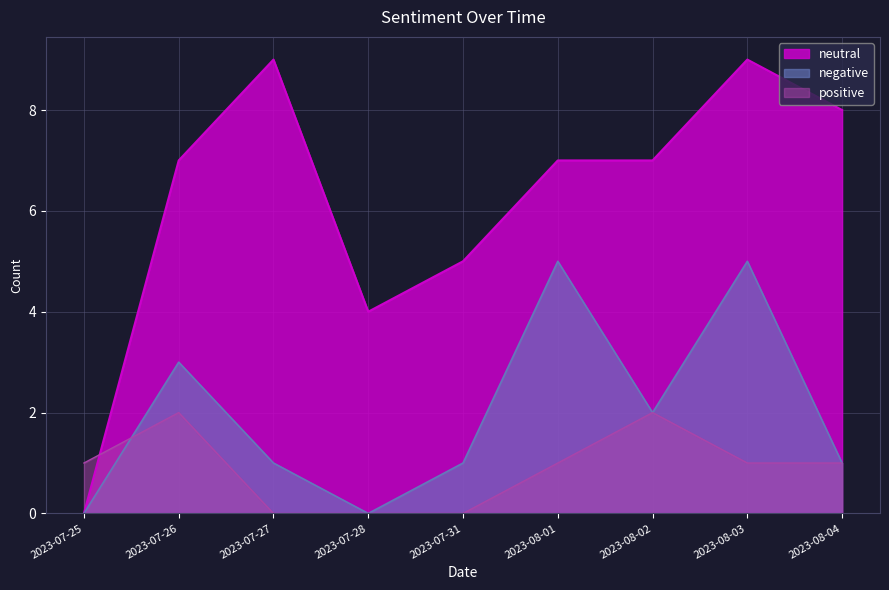

List the series in order of their overall mean, lowest first.

positive, negative, neutral